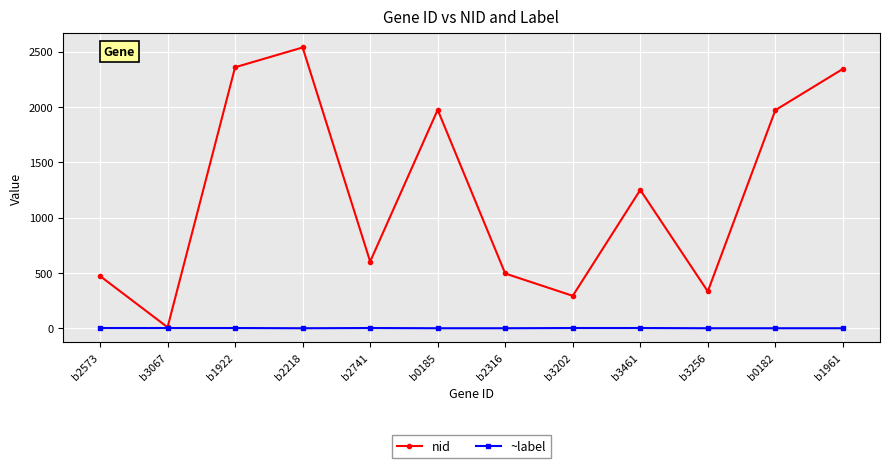

Is it true that nid equals 293 at b3202?

True